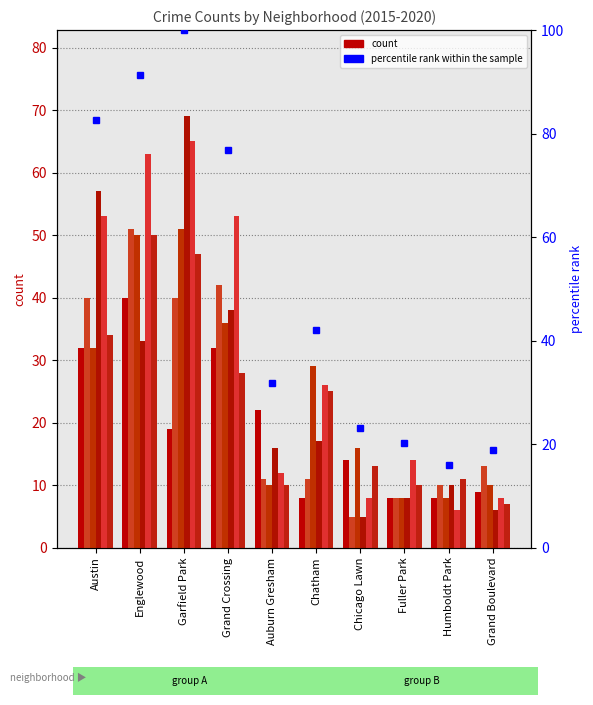

What is the change in value from Auburn Gresham to Grand Boulevard?

-13.0